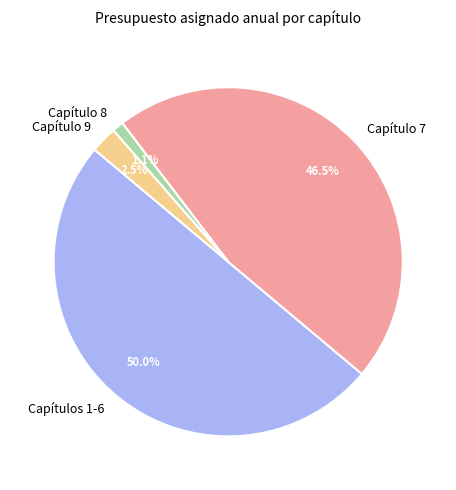

Which has a higher value, Capítulo 8 or Capítulo 9?

Capítulo 9